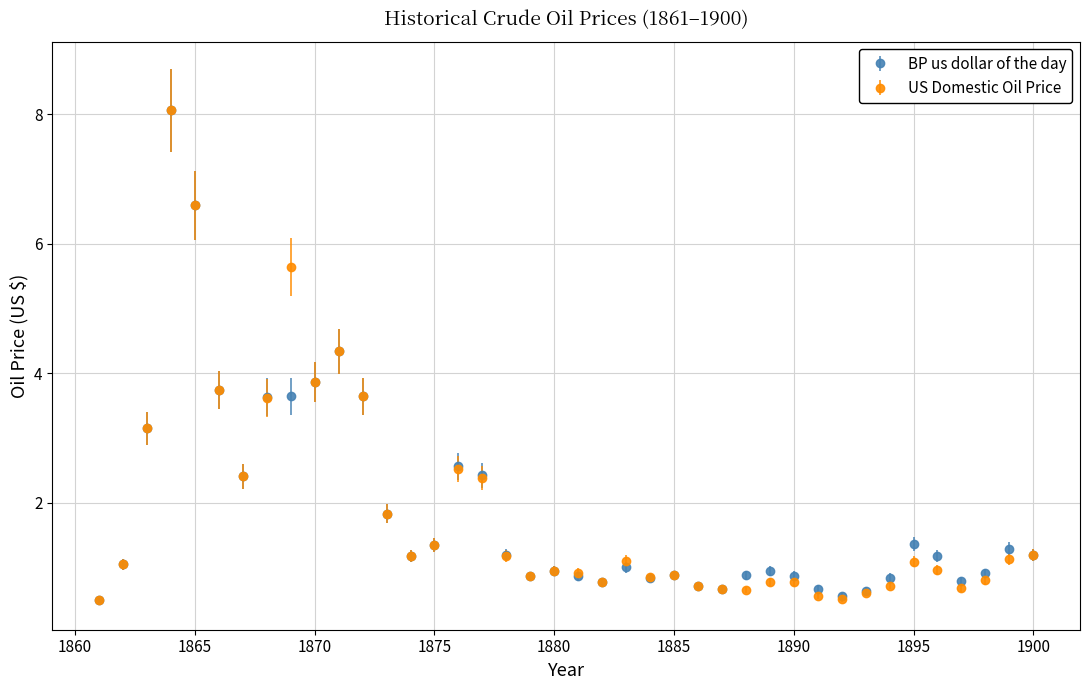

True or false: US Domestic Oil Price has more than 2 interior local peaks.

True